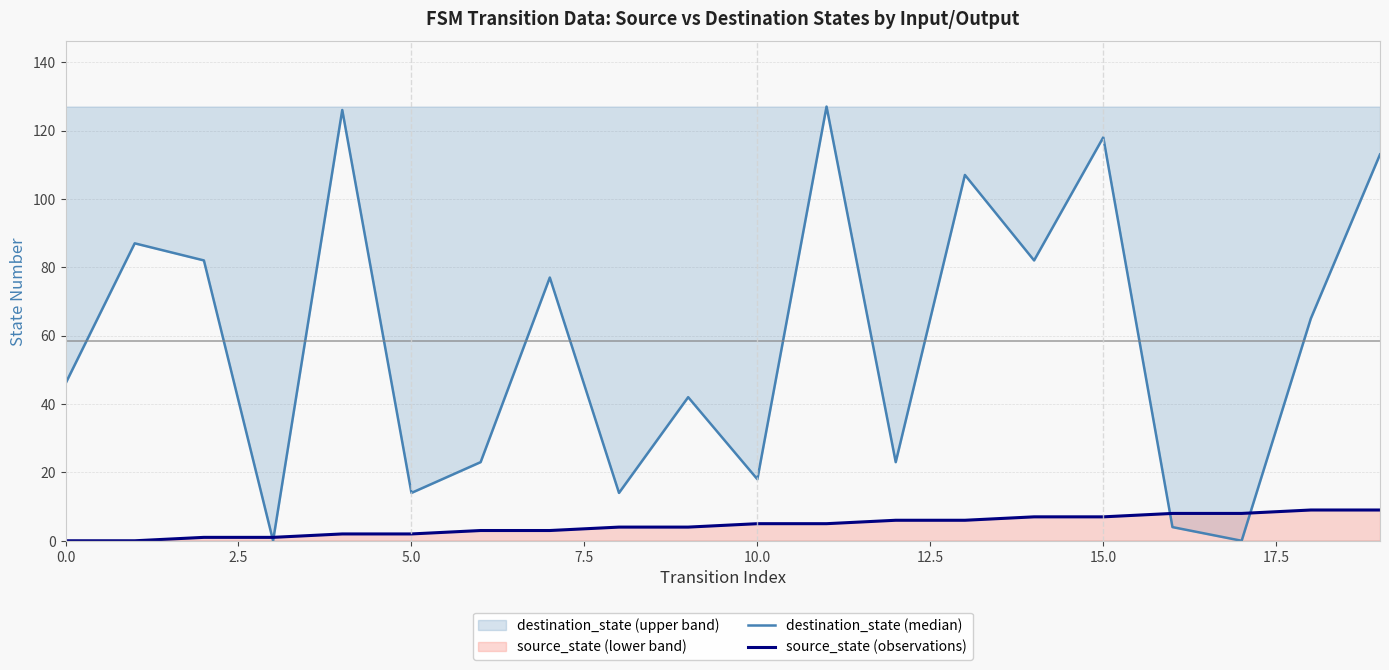

True or false: source_state (observations) has a value of 2 at 5.0.

True